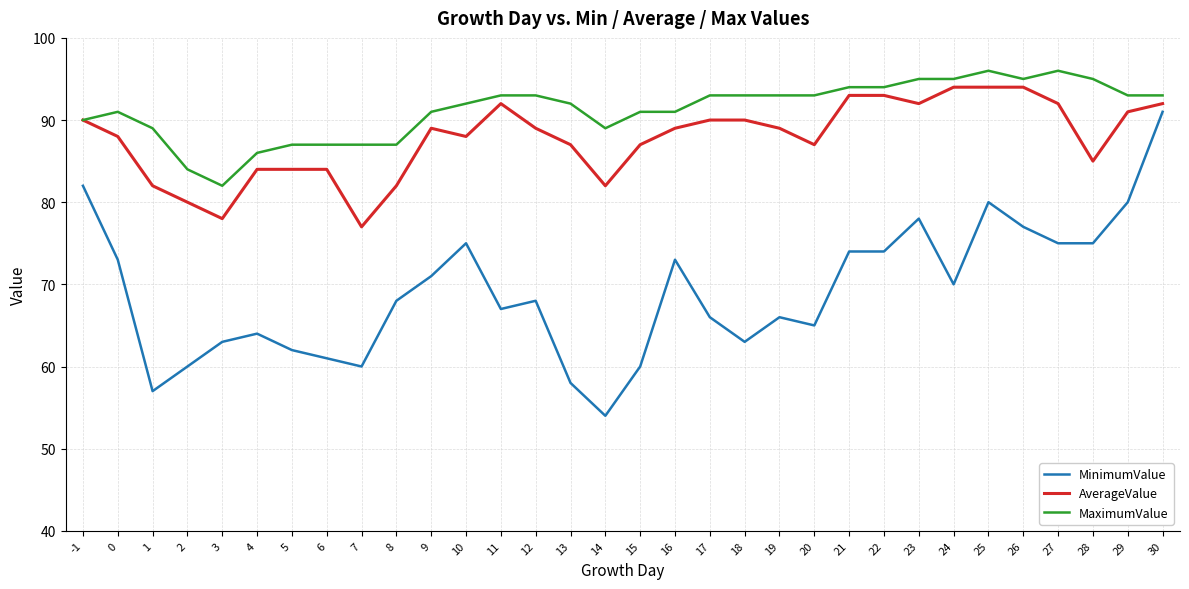

What is the smallest value displayed?

54